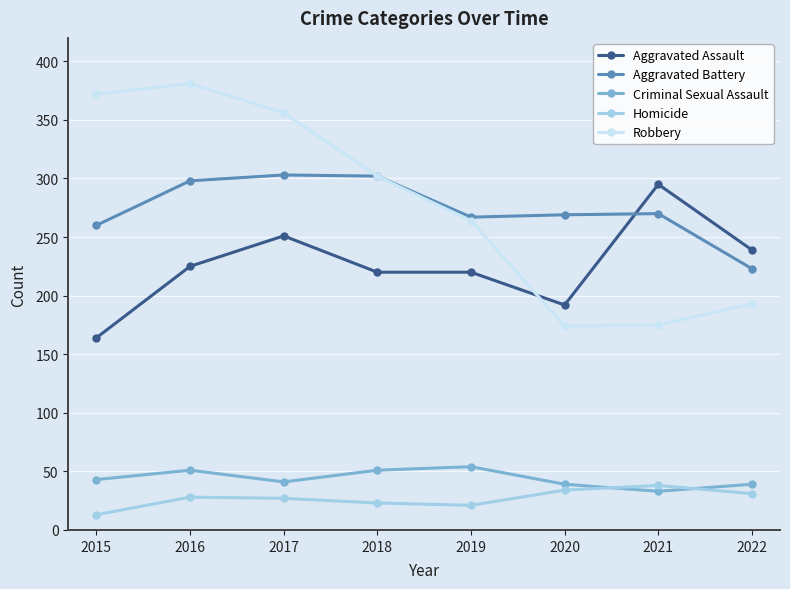

True or false: Aggravated Battery and Homicide intersect in this chart.

False